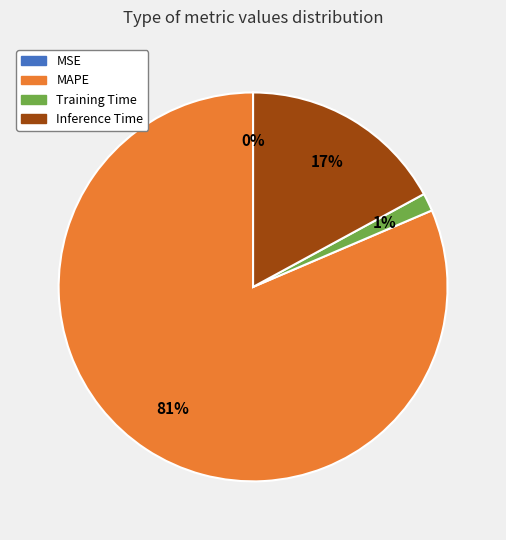

What is the largest slice in the pie chart?

MAPE